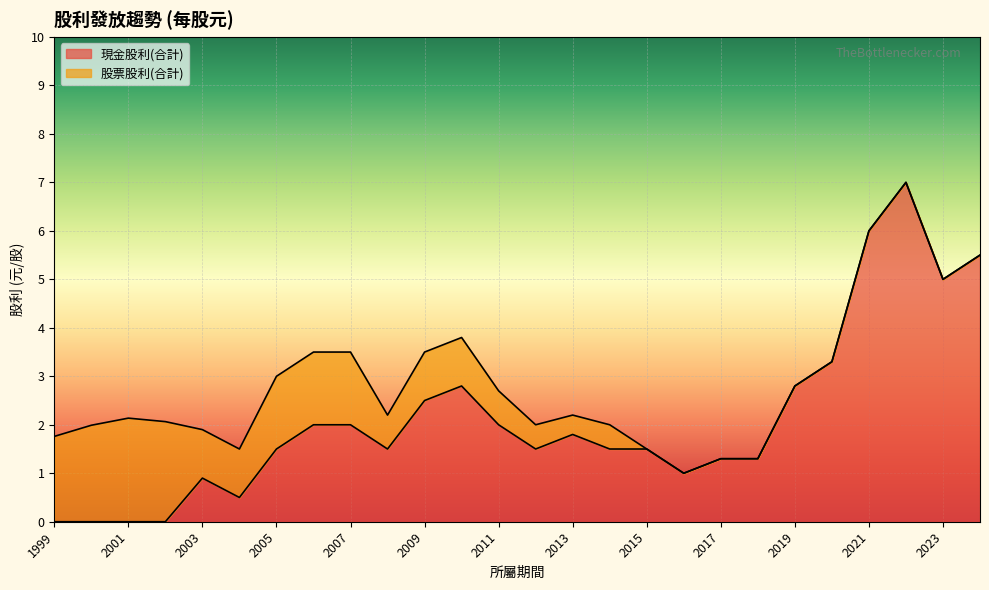

What is the average value of the 現金股利(合計) series?

2.1